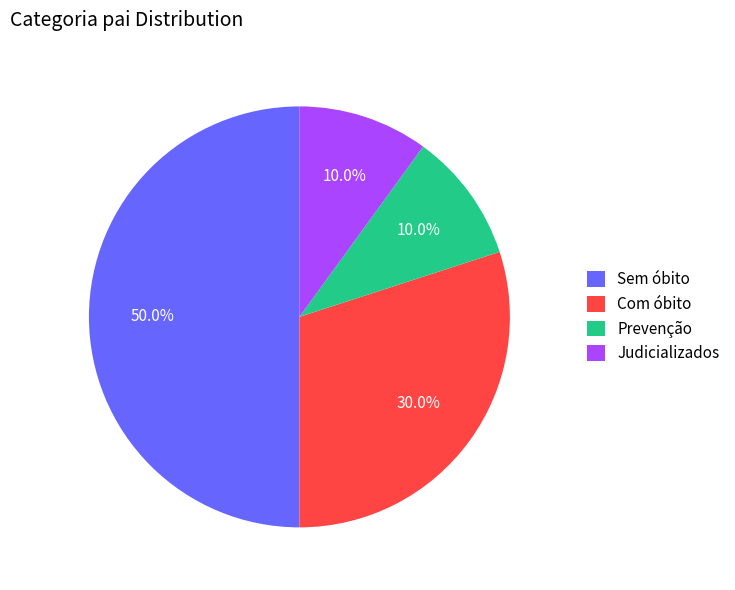

Does Com óbito represent more than half of the total?

No